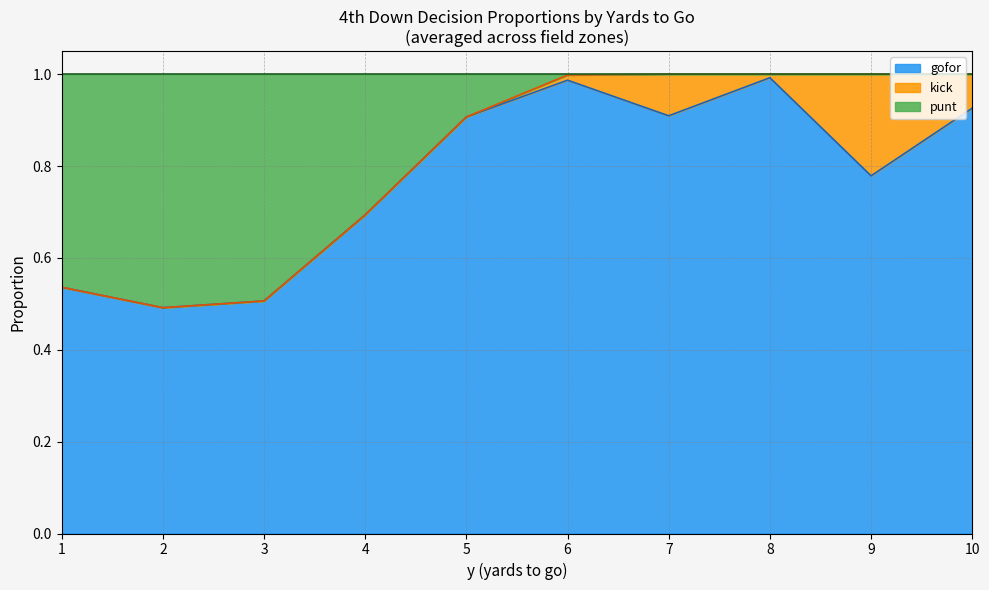

How many lines are shown in the chart?

3